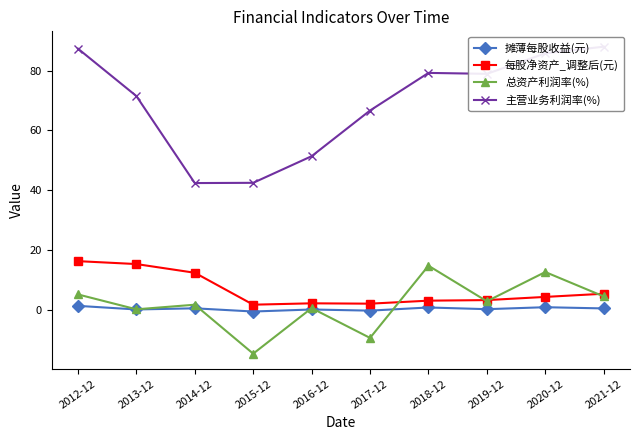

Where is 每股净资产_调整后(元) nearest to the value 8?

2021-12